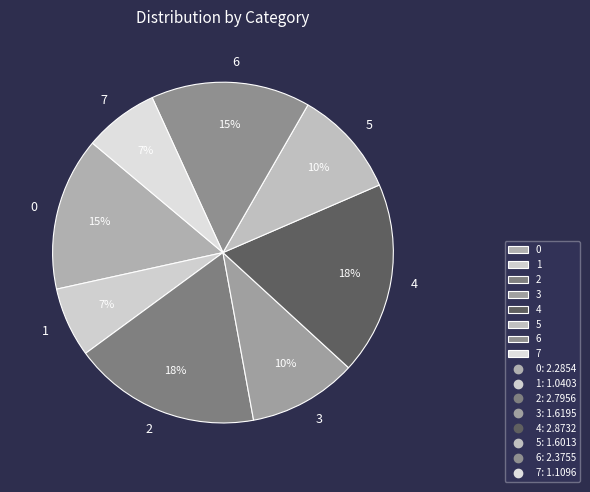

To the nearest percent, what portion does 0 represent?

15%